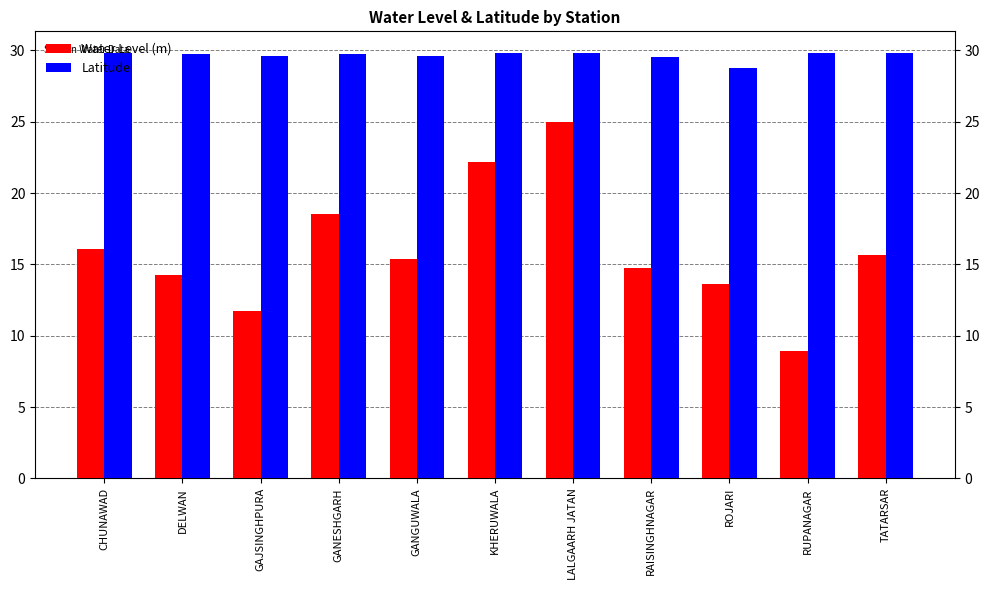

List the series in order of their peak value, lowest first.

Water Level (m), Latitude